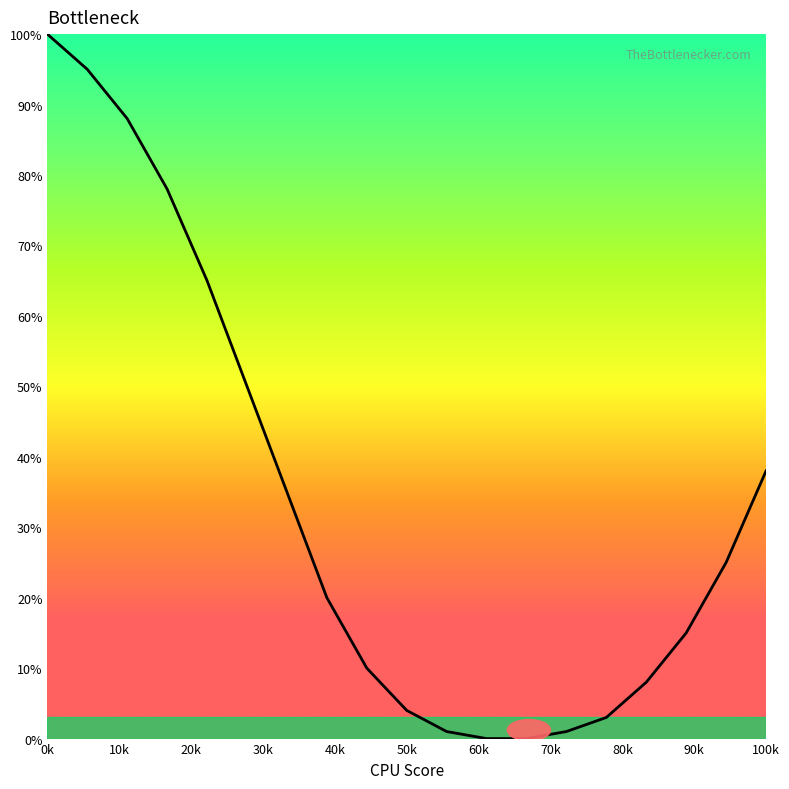

What is the maximum value shown in the chart?

100